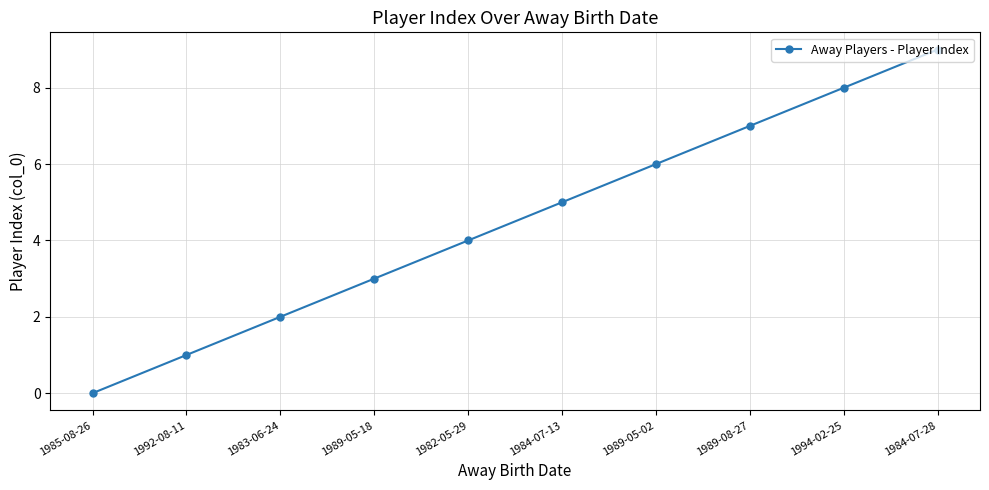

List the labels in order of value, smallest first.

1985-08-26, 1992-08-11, 1983-06-24, 1989-05-18, 1982-05-29, 1984-07-13, 1989-05-02, 1989-08-27, 1994-02-25, 1984-07-28